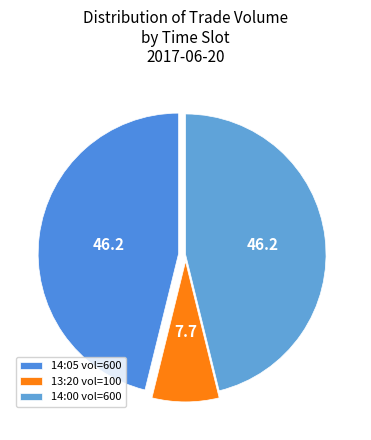

Count the number of slices in the pie.

3